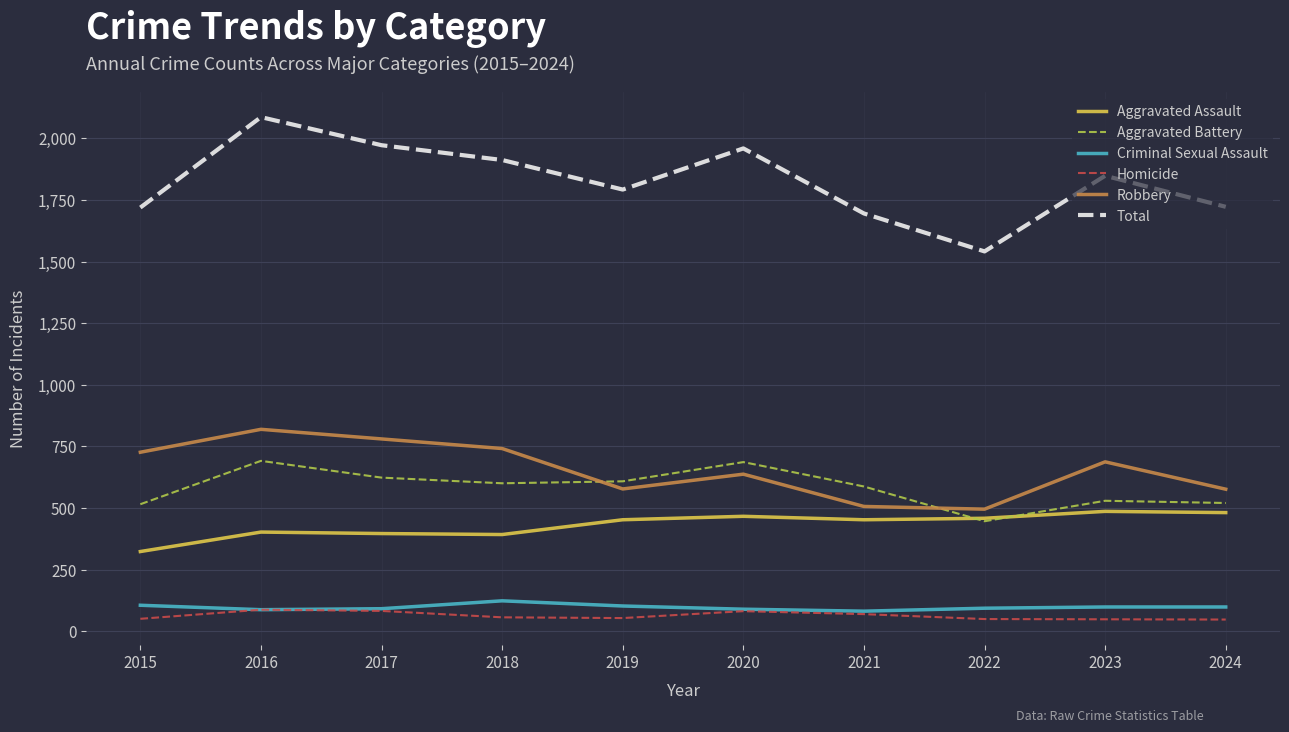

The value of Robbery at 2015 is 726. True or false?

True